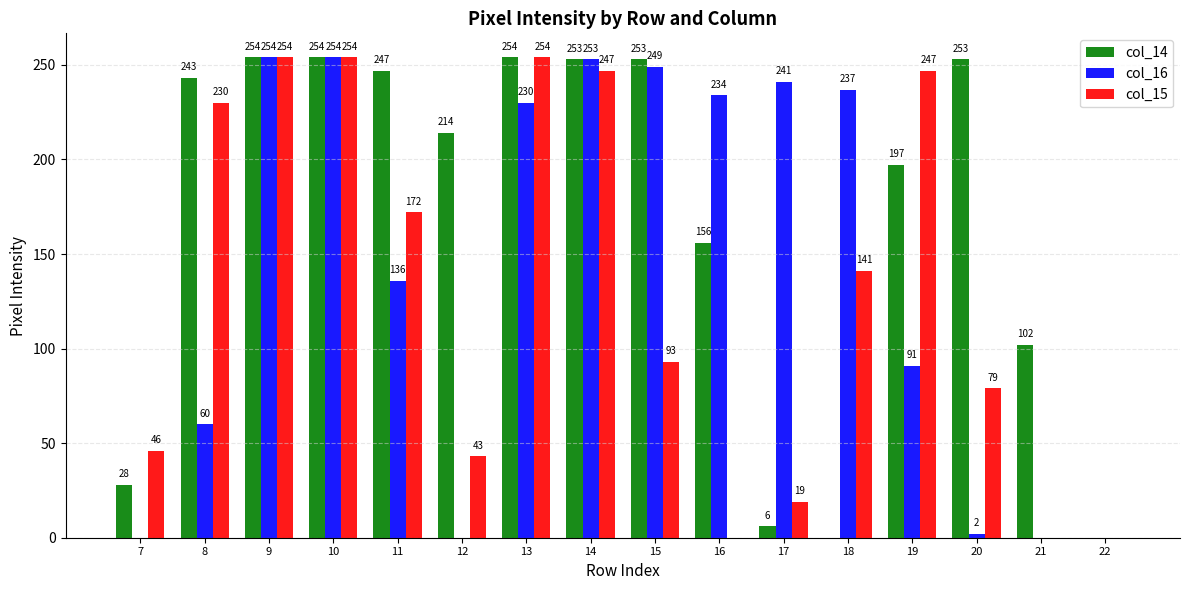

How many data points does each series have?

16